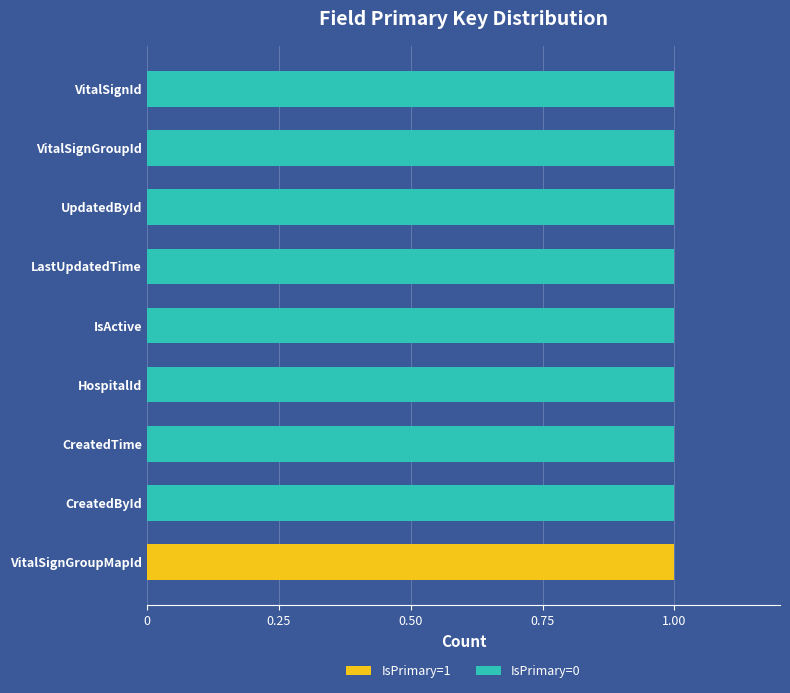

True or false: IsPrimary=1 has a value of 0 at IsActive.

True